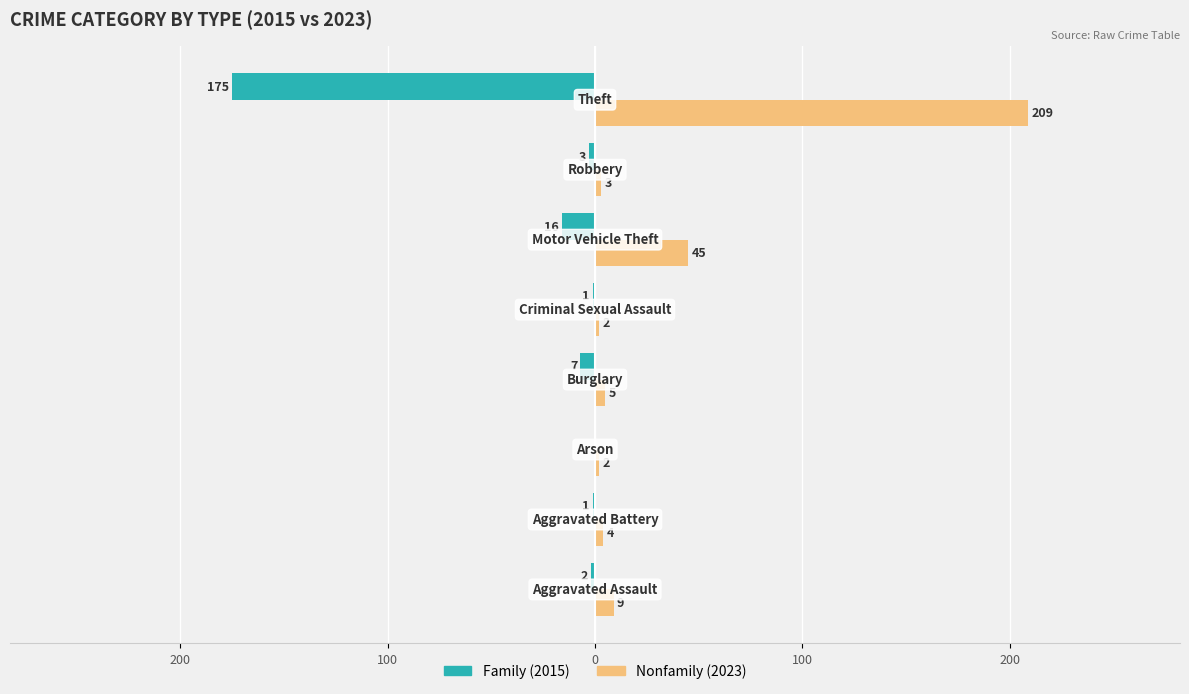

How many distinct data groups are displayed?

2